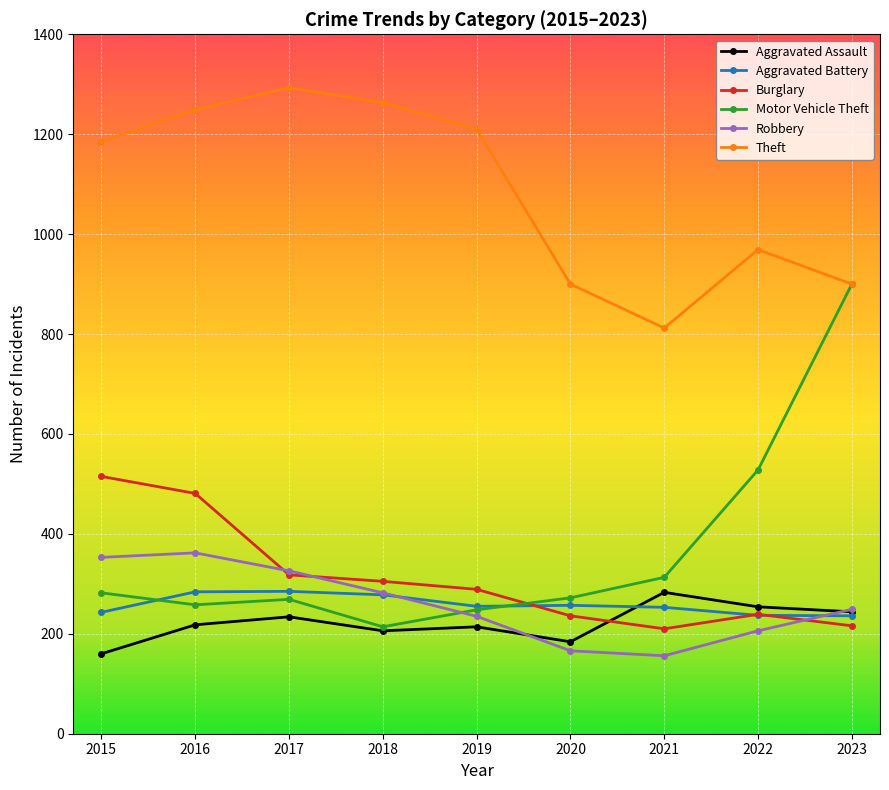

What is the spread (max minus min) of values at 2020?

734